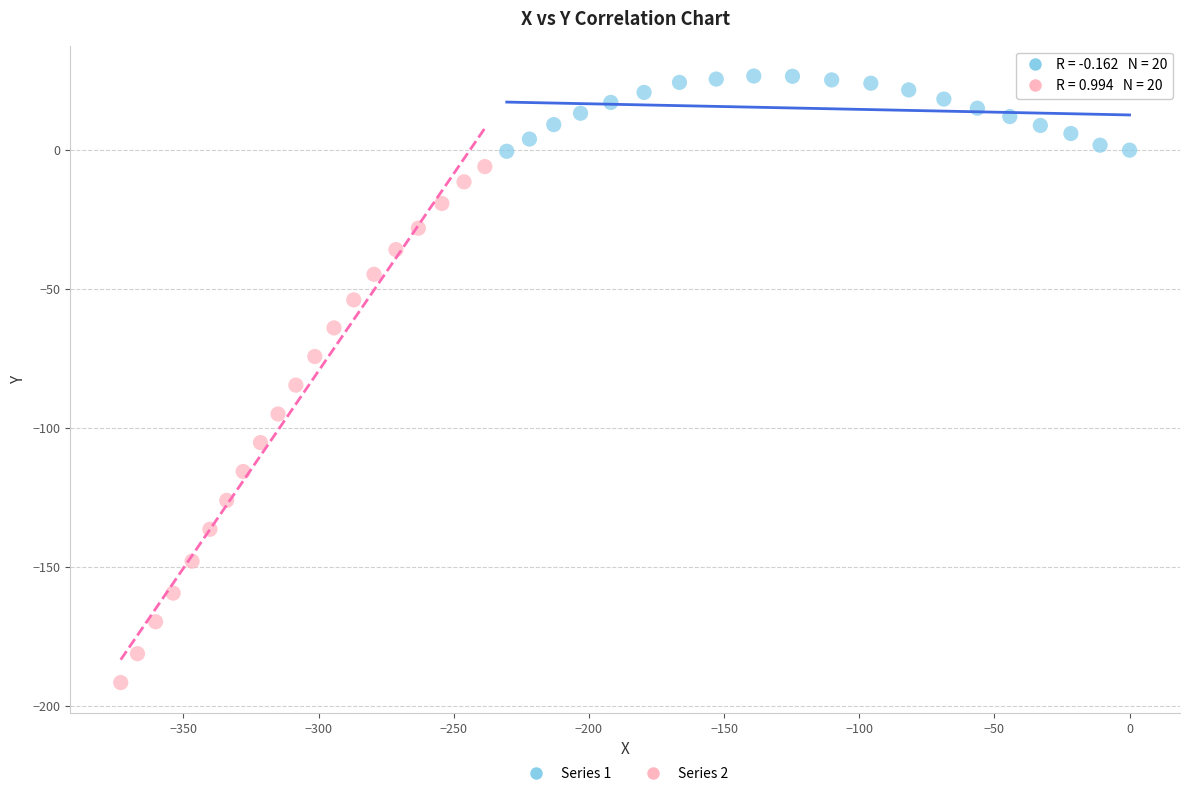

Which series has the largest Y range (max minus min)?

Series 2